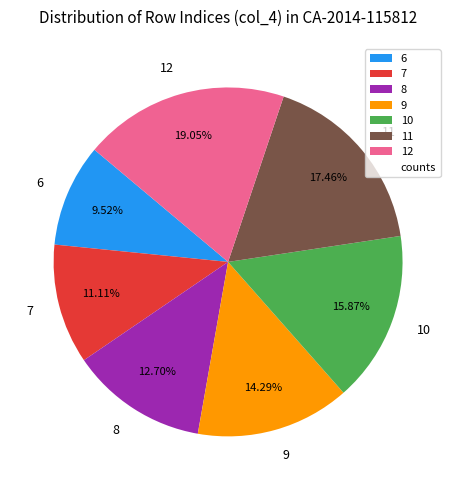

How many slices are in this pie chart?

7